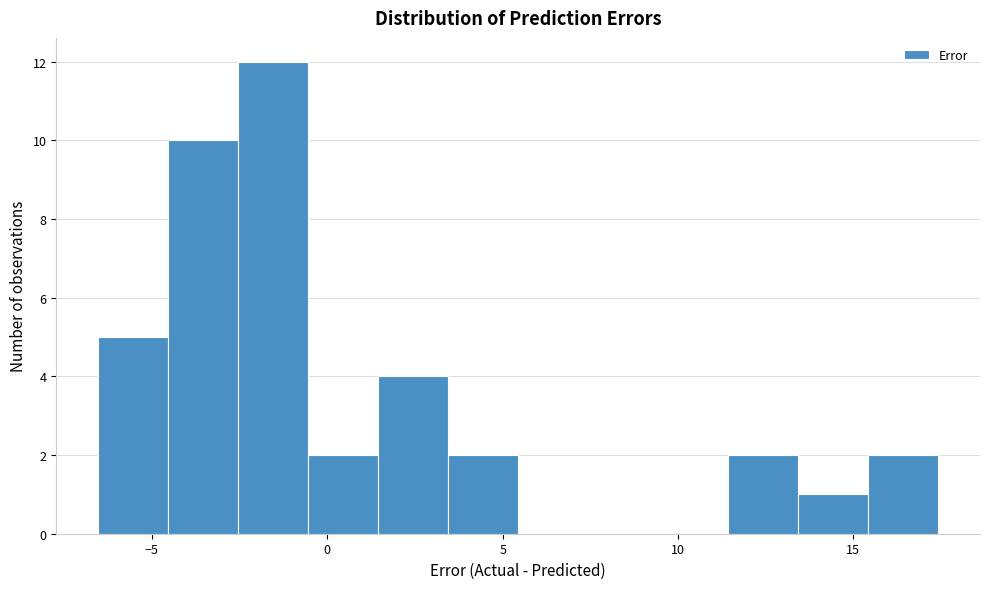

Around what value on the x-axis is the tallest bar? Give the approximate position of its centre, as read against the axis.

-1.5